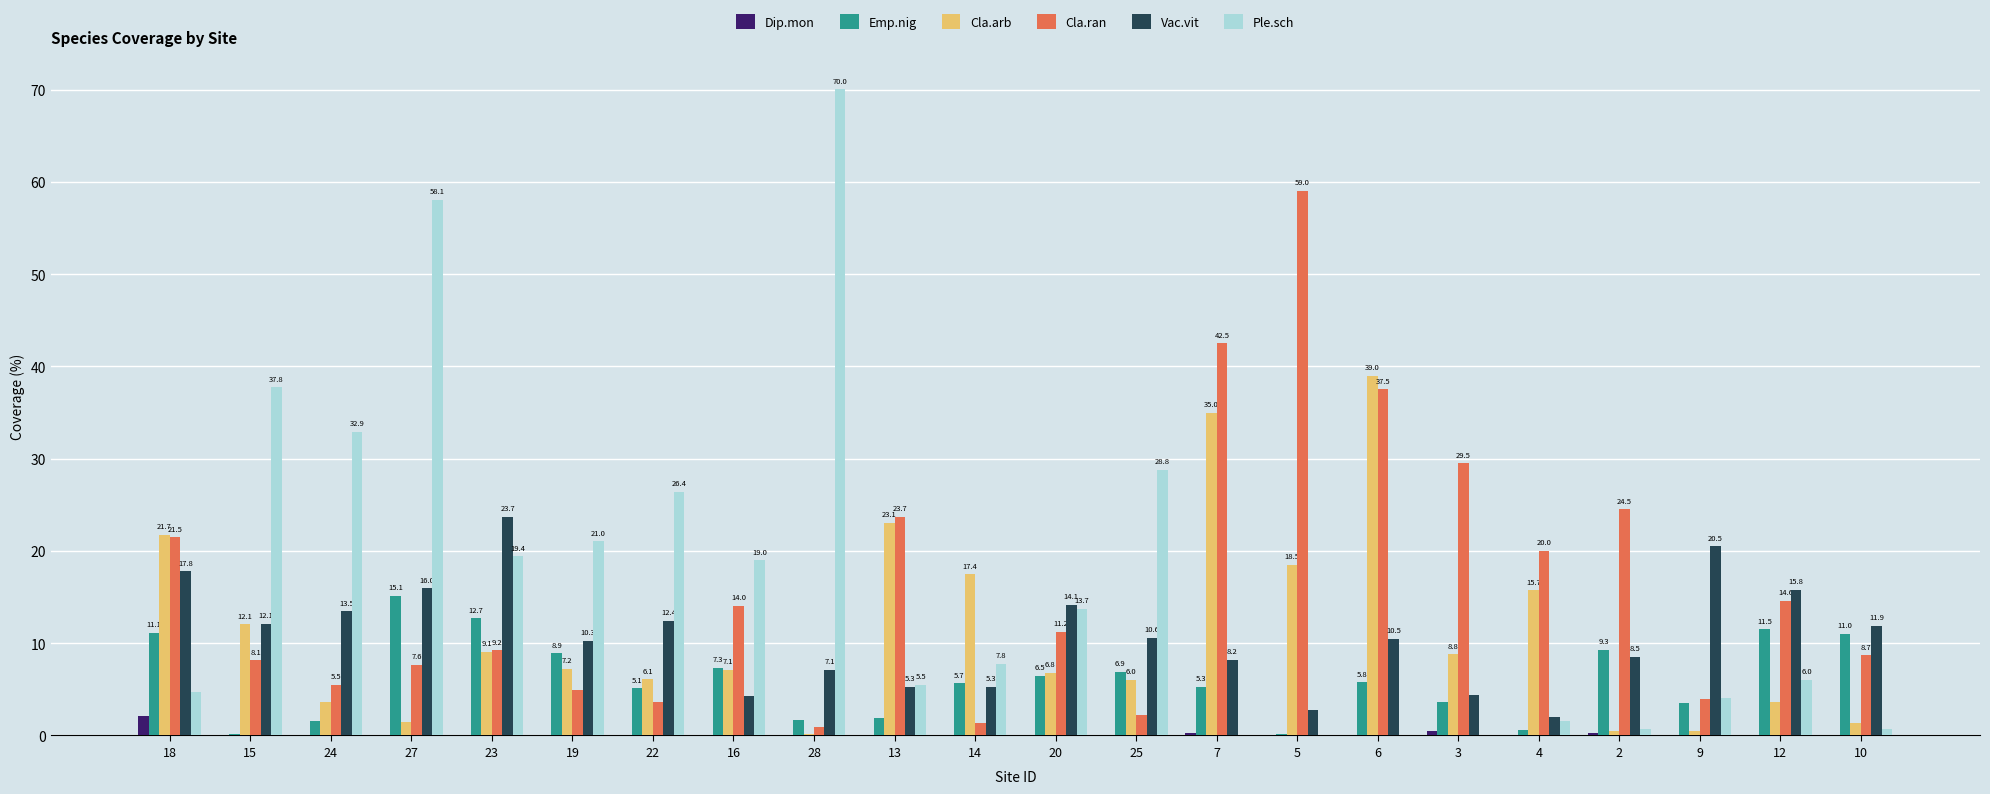

What is the sum of all Dip.mon values?

3.2